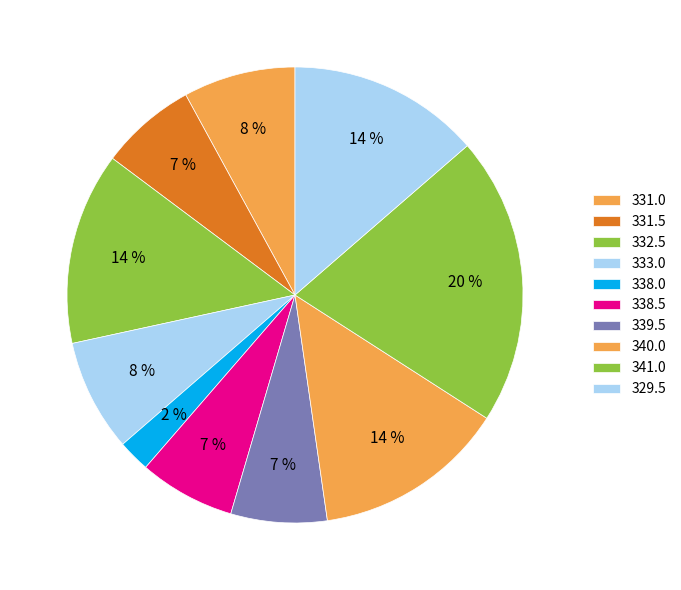

What is the largest slice in the pie chart?

341.0